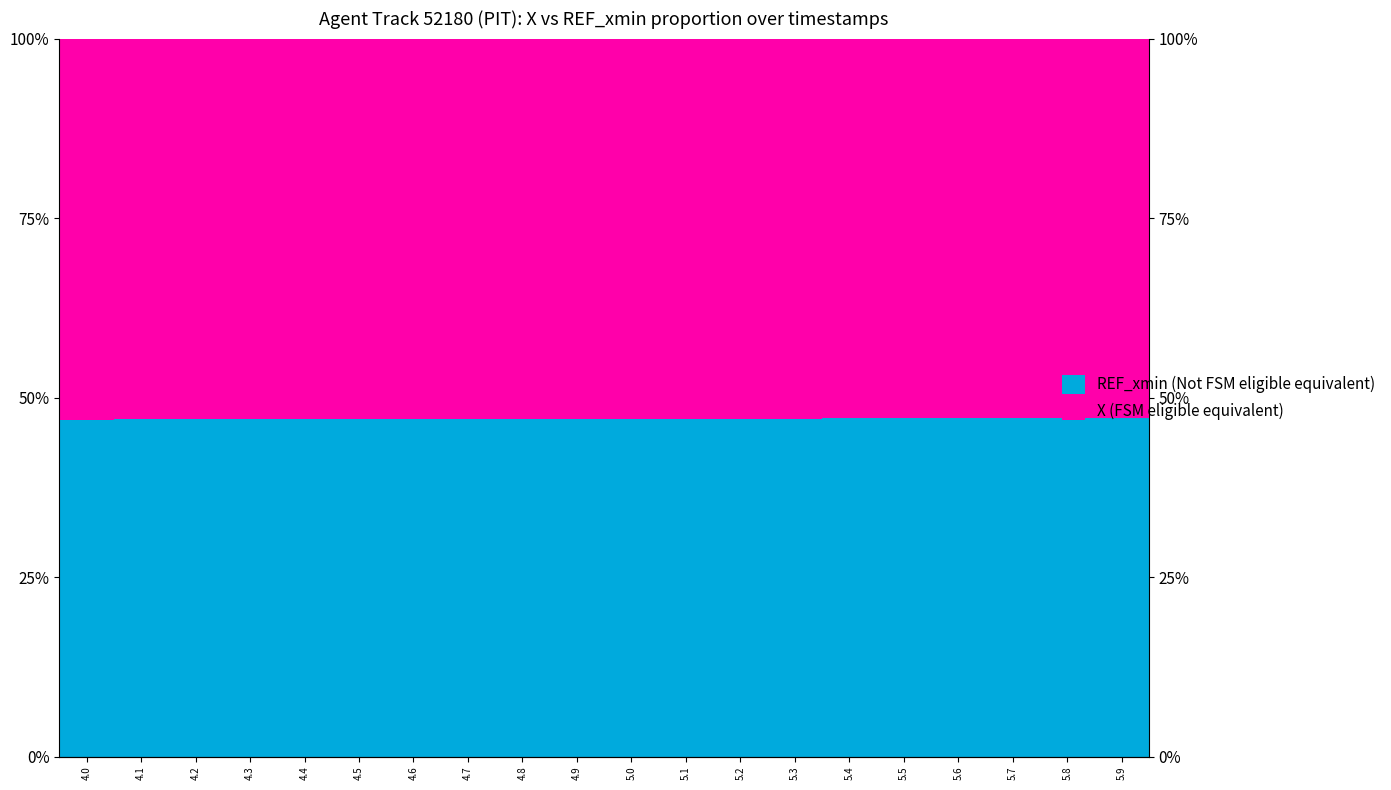

At which label does REF_xmin (Not FSM eligible equivalent) first exceed 47?

4.6